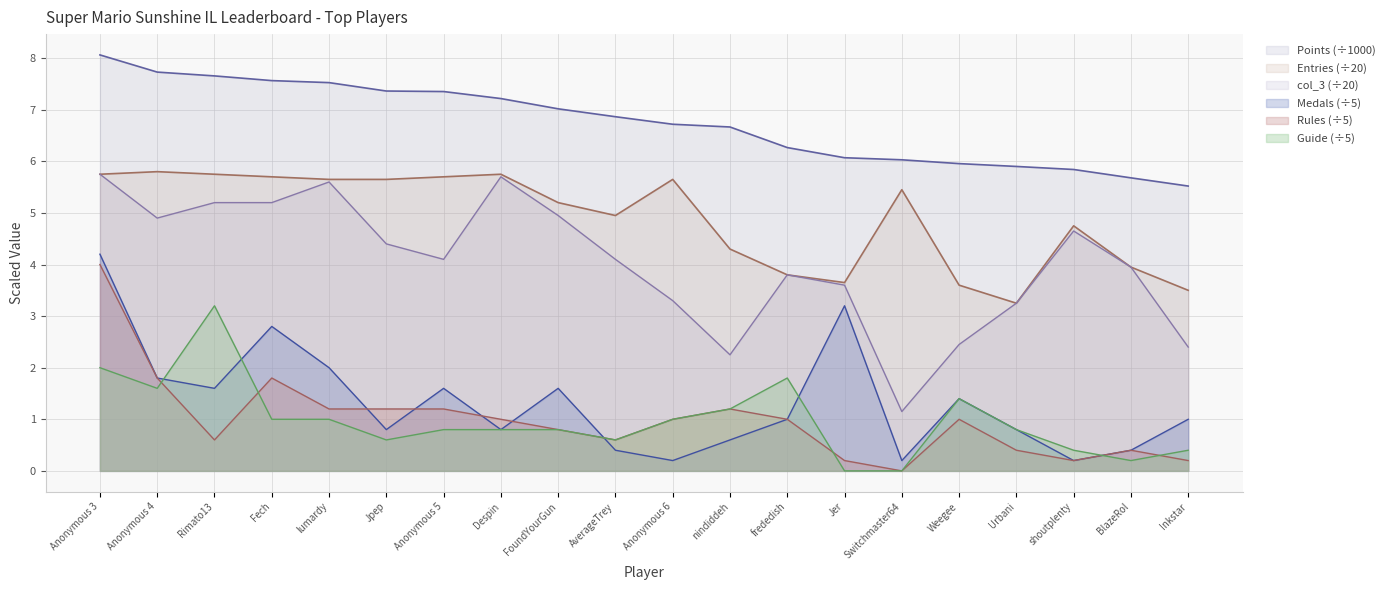

What is the sum of the Medals values at FoundYourGun and nindiddeh?

2.2